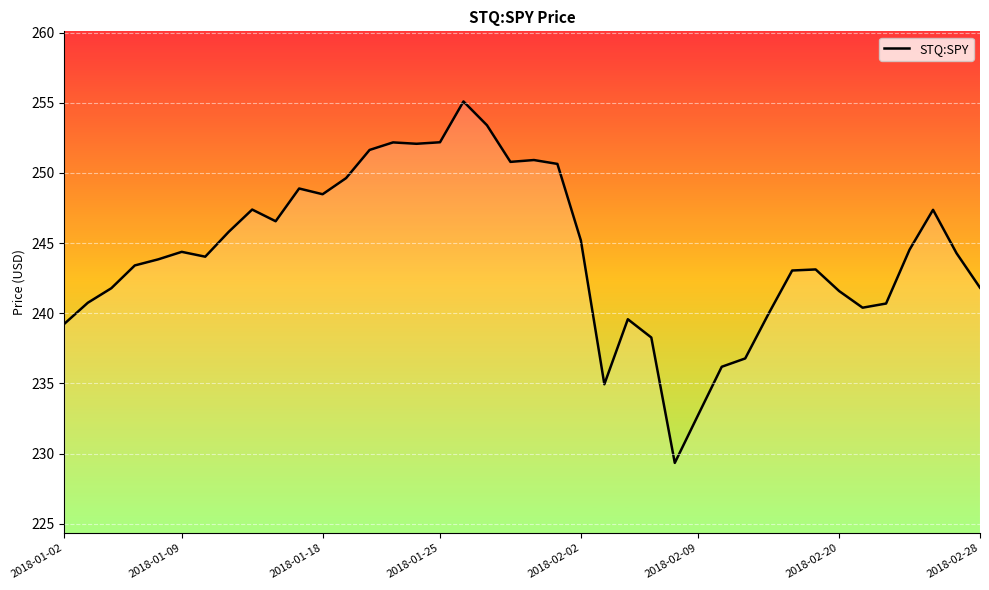

How many distinct data groups are displayed?

1